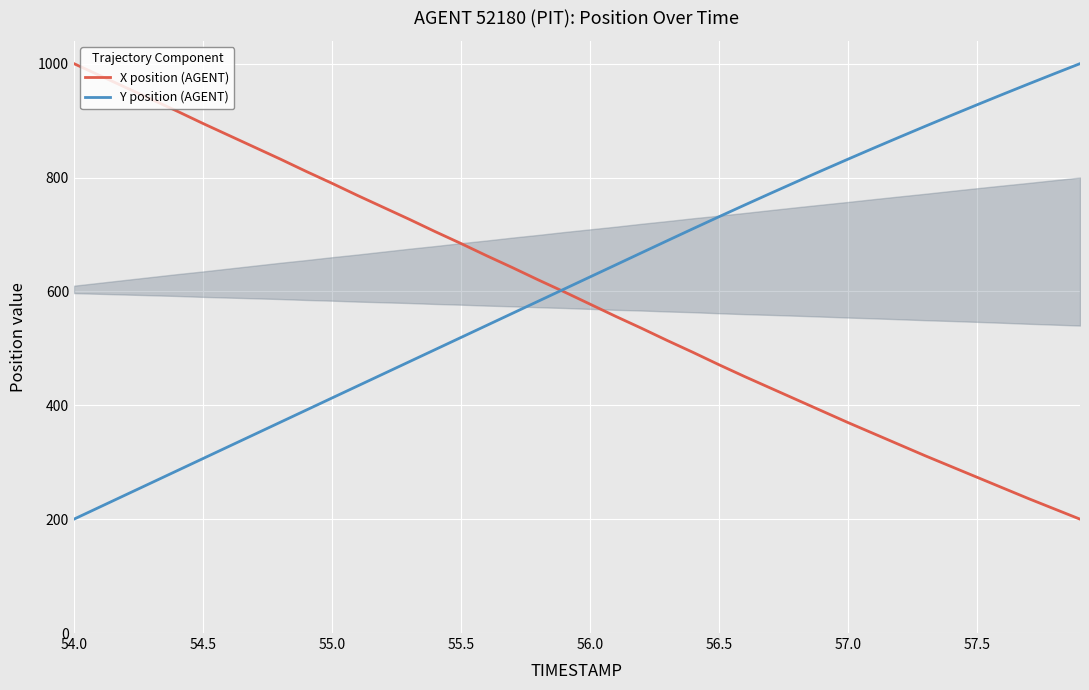

Is it true that Y position (AGENT) equals 519.0 at 55.5?

True